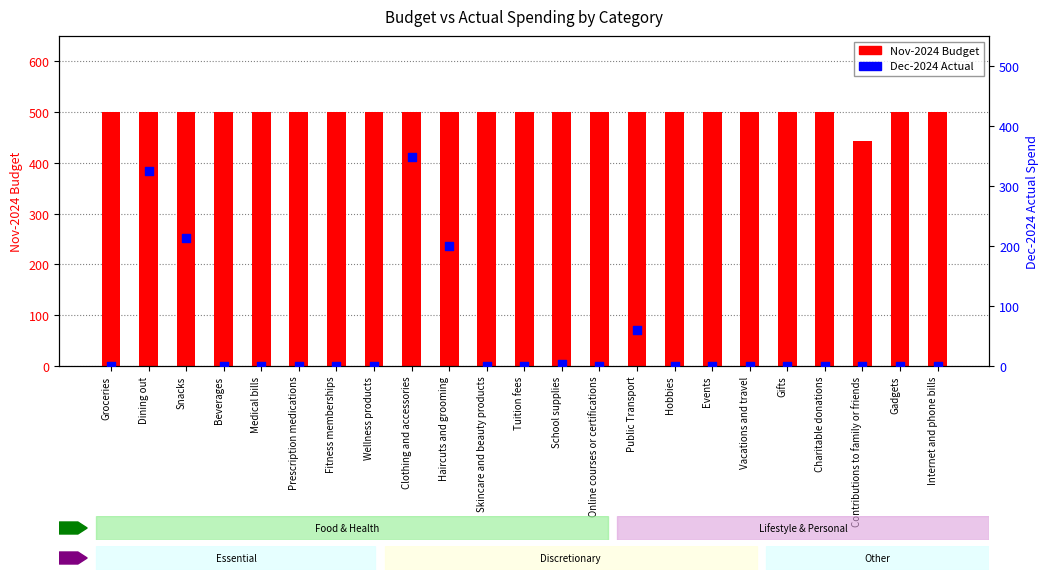

At how many categories does at least one series exceed 362?

23